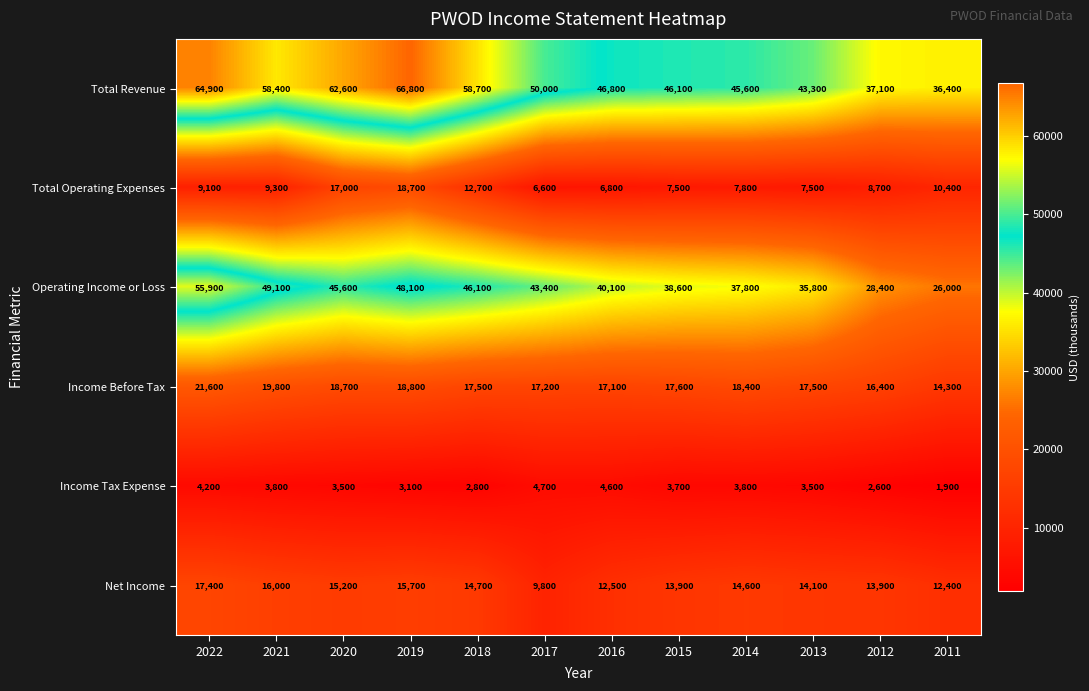

True or false: Net Income has a value of 14100 at 2013.

True